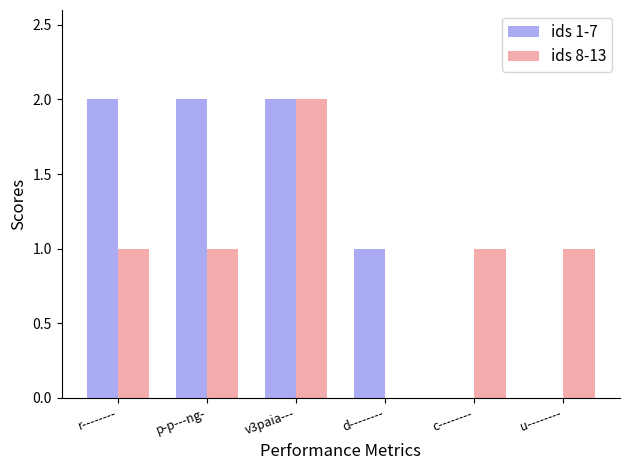

What is the sum of all ids 8-13 values?

6